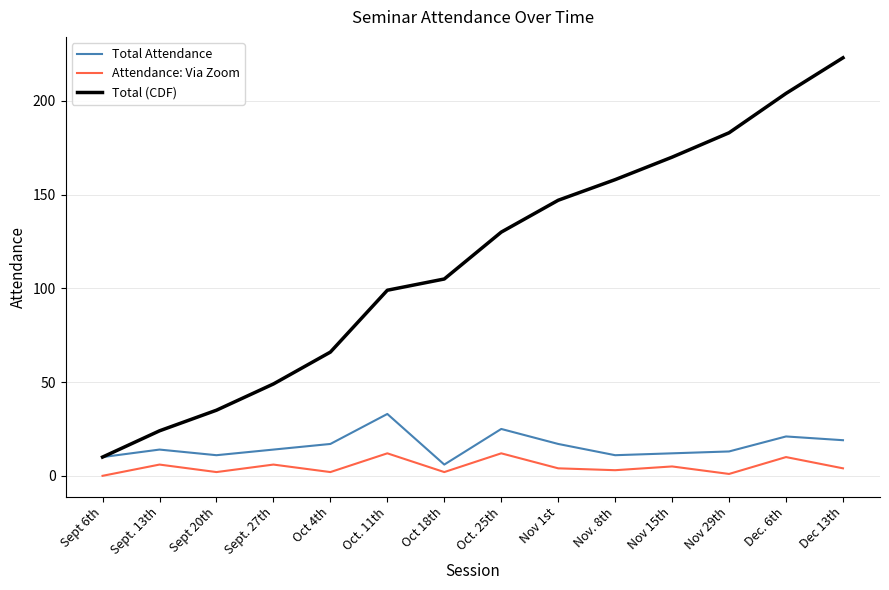

Reading left to right, transcribe all the data shown in this chart.

Total Attendance: 10	14	11	14	17	33	6	25	17	11	12	13	21	19
Attendance: Via Zoom: 0	6	2	6	2	12	2	12	4	3	5	1	10	4
Total (CDF): 10	24	35	49	66	99	105	130	147	158	170	183	204	223